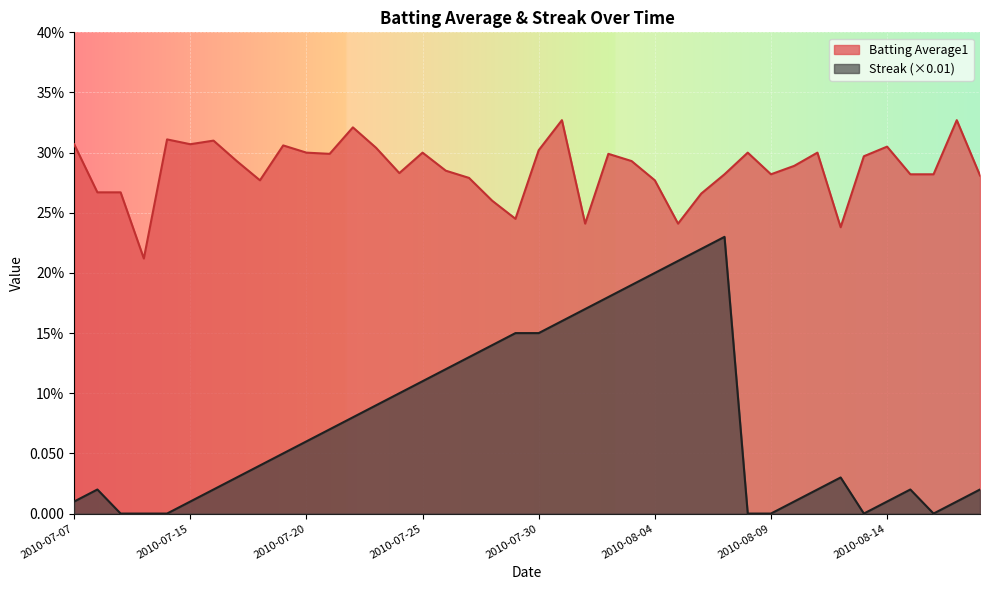

How many lines are shown in the chart?

2